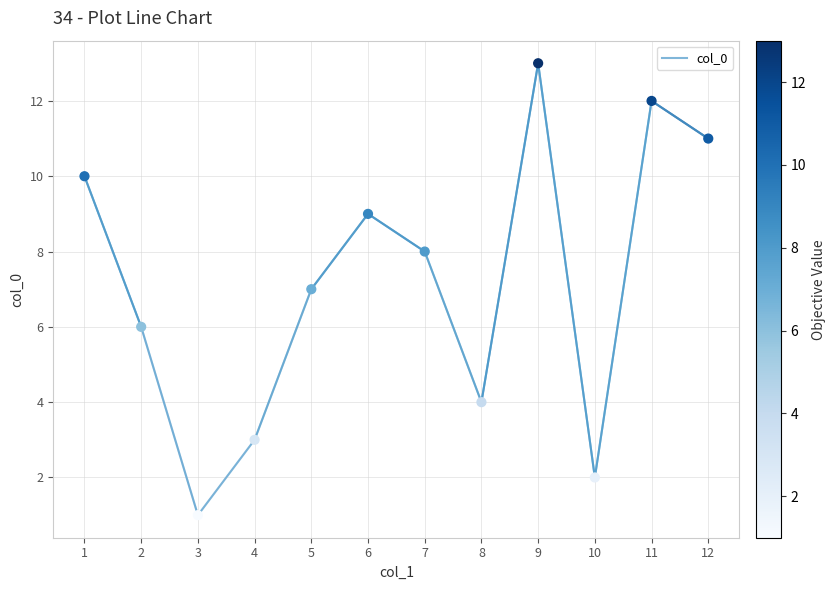

Between 5 and 2, which is larger?

5